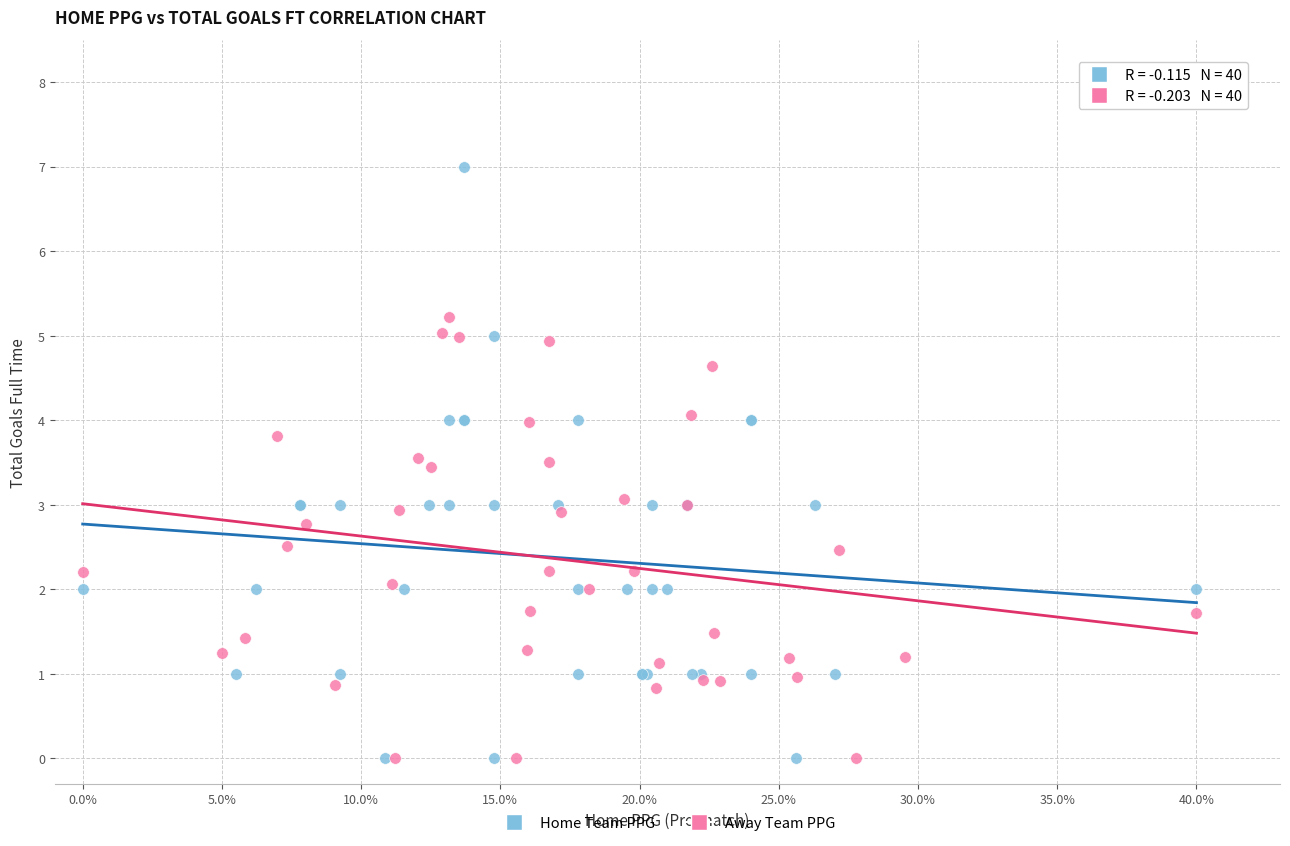

Which series reaches the maximum Y coordinate?

Home Team PPG